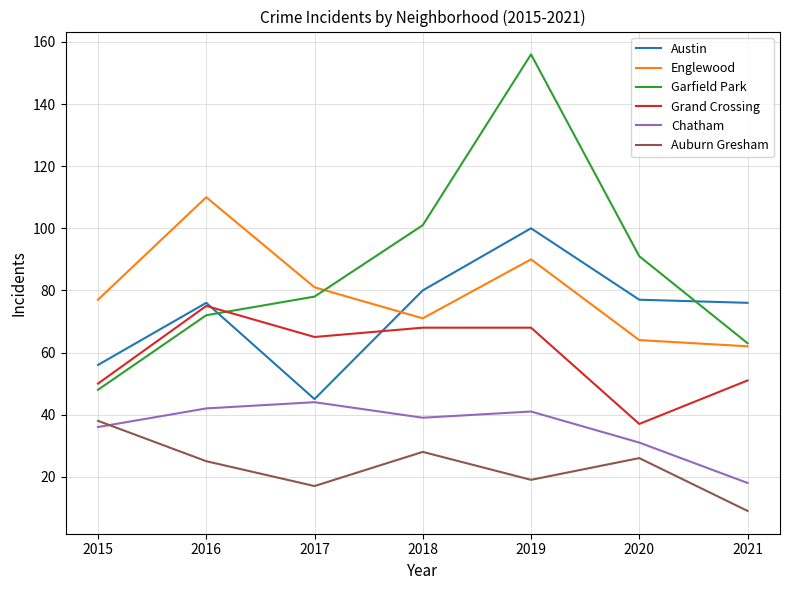

Where does the Grand Crossing series first go above 65?

2016